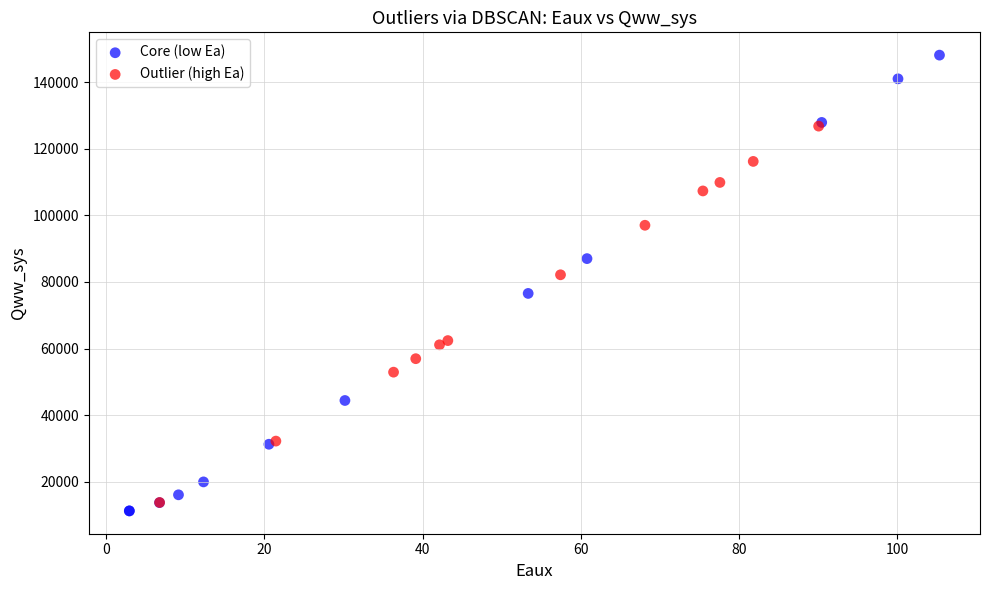

Which series contains the highest Y value?

Core (low Ea)